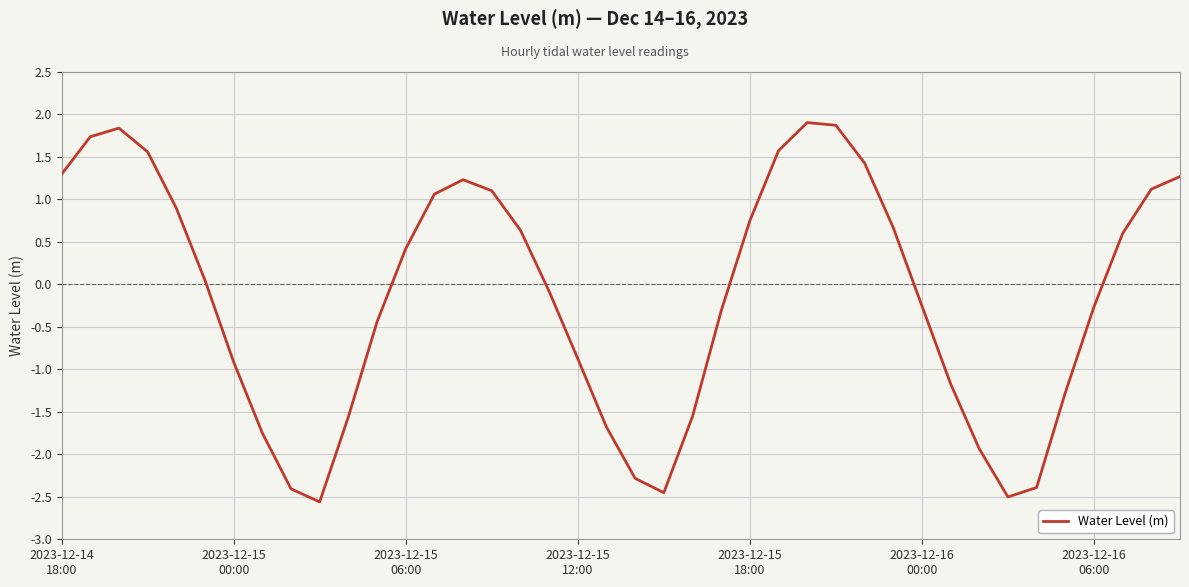

What is the maximum value shown in the chart?

1.9